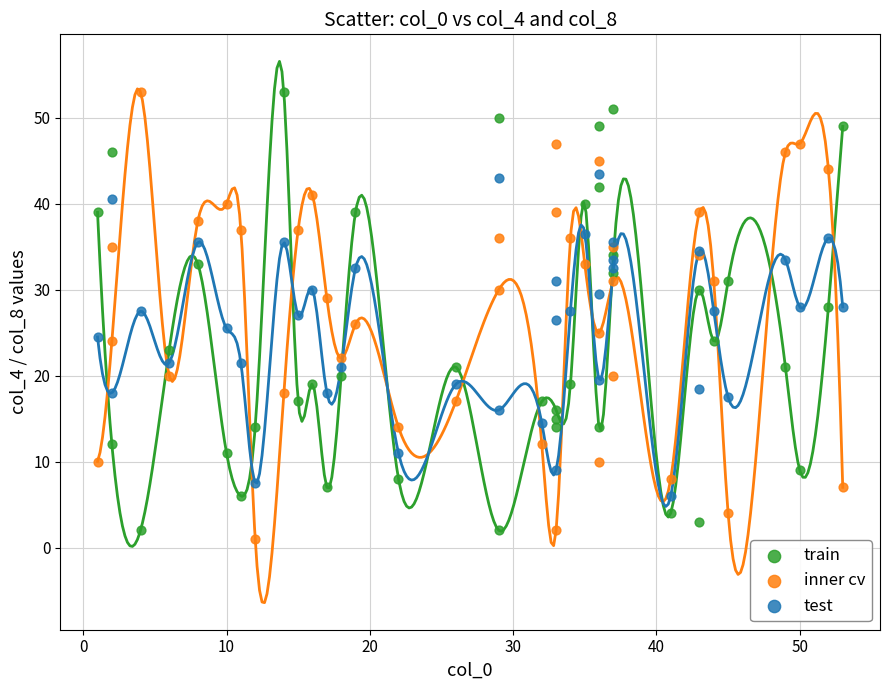

What is the X range (max minus min) for the scatter plot?

52.0